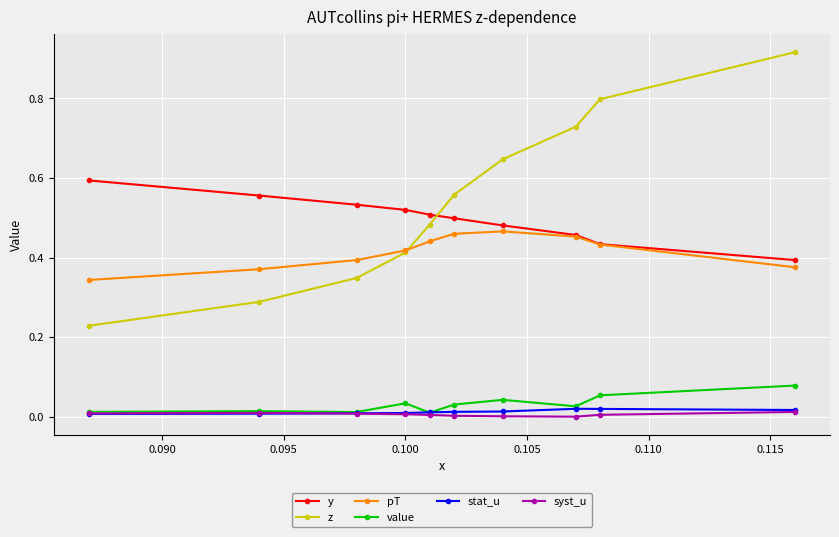

True or false: z has more than 2 interior local peaks.

False